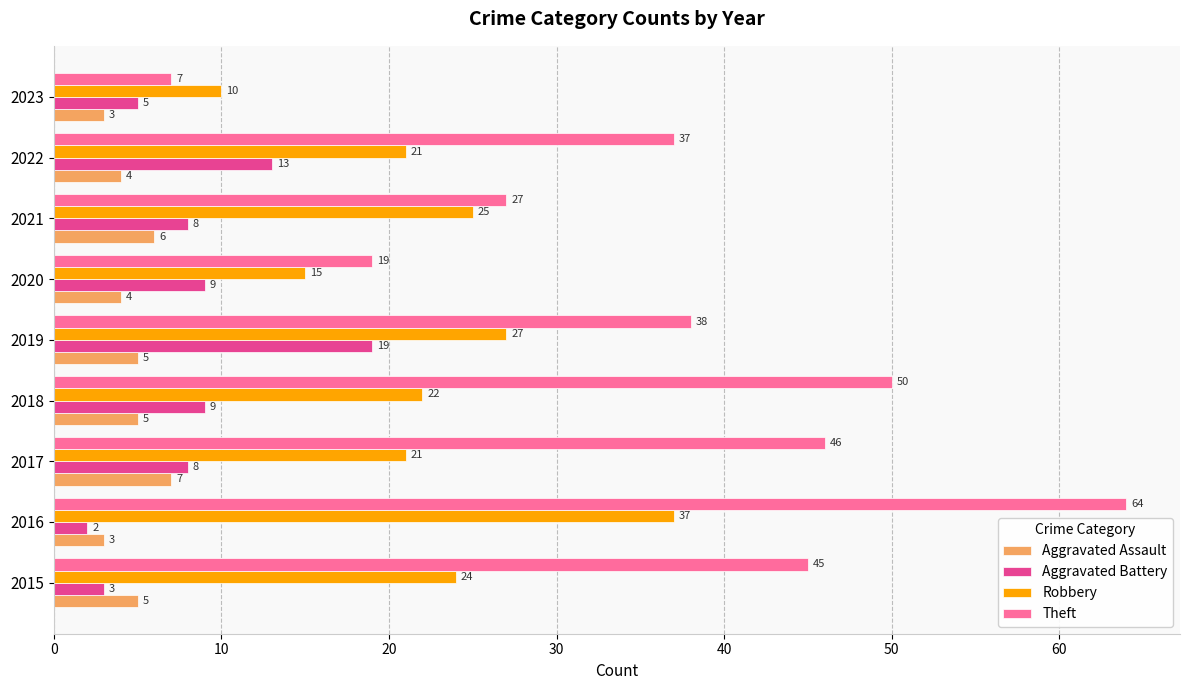

What is the difference between the highest and lowest values at 2018?

45